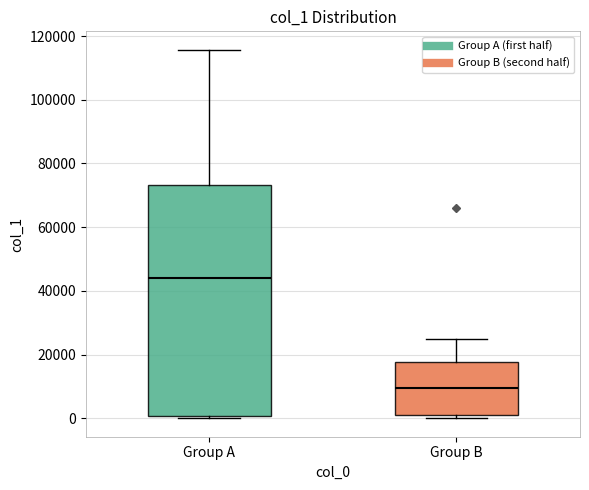

Reading left to right, transcribe this box plot: for each box, give where its median line is, the range the box spans, and where its two whiskers end, as read against the y-axis. The values are not printed on the chart, so give them approximately, as read against the axis.

Group A: median 44000, box 0 to 74000, whiskers 0 (just below the box's lower edge) to 116000
Group B: median 10000, box 2000 to 18000, whiskers 0 to 26000